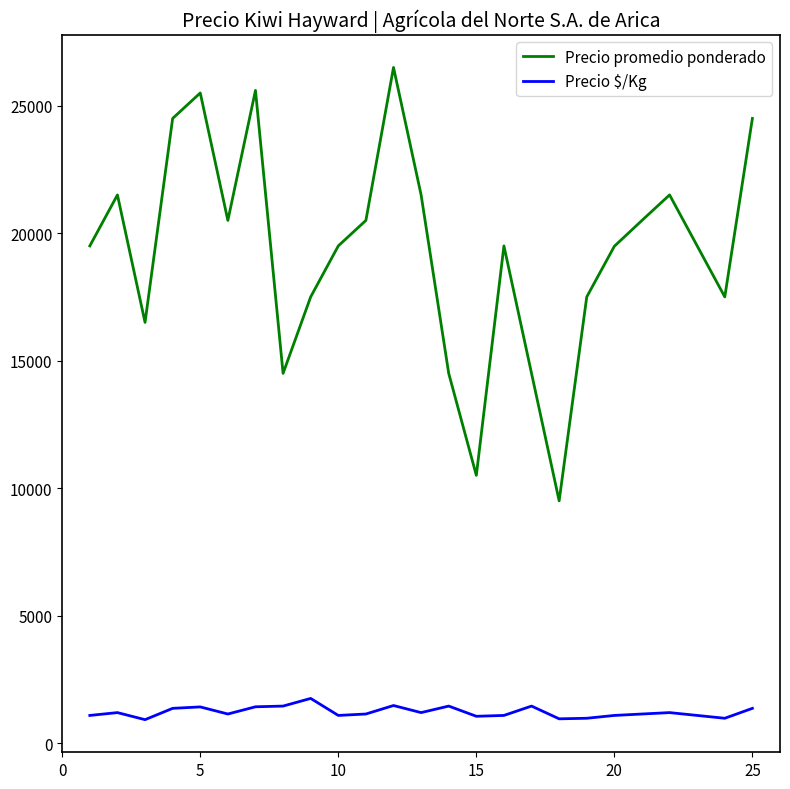

How many interior local peaks does the Precio promedio ponderado series have?

6